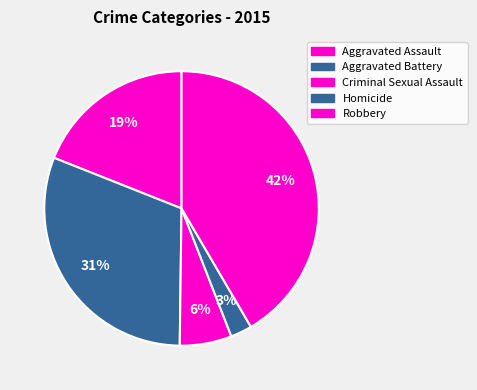

To the nearest percent, what percentage of the pie is Aggravated Battery?

31%